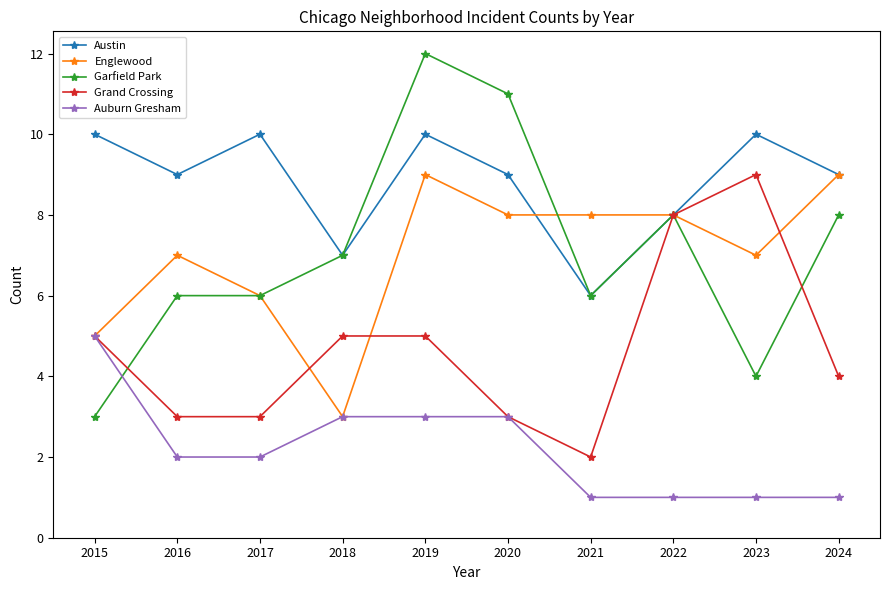

Which series has the widest spread of values?

Garfield Park